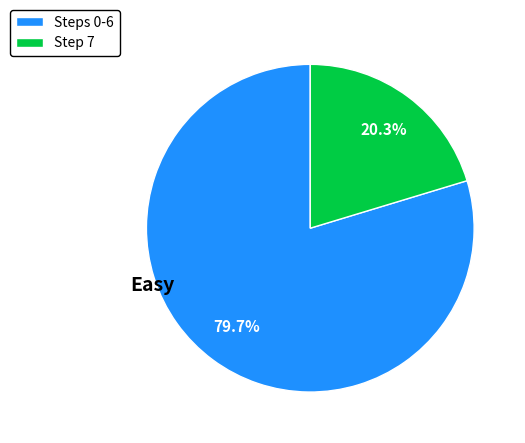

Which slice is the largest?

Steps 0-6